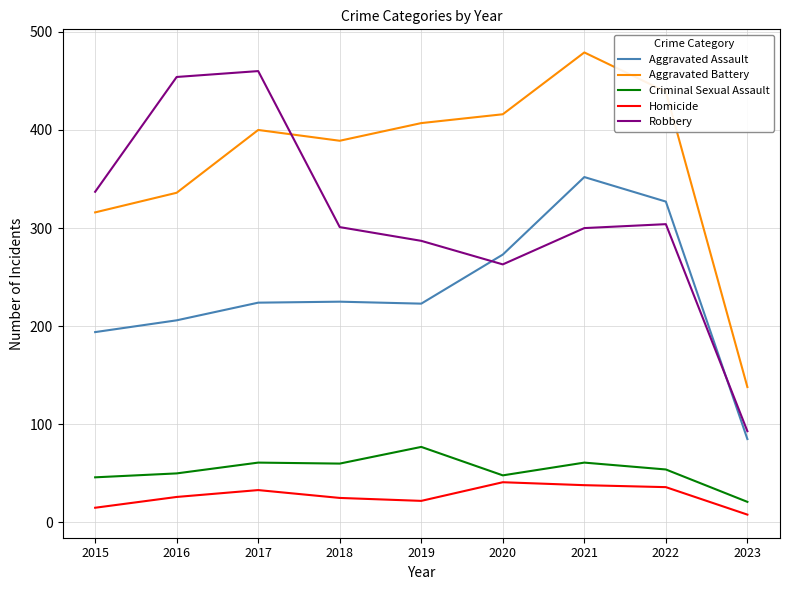

Which series changed the most between 2017 and 2018?

Robbery